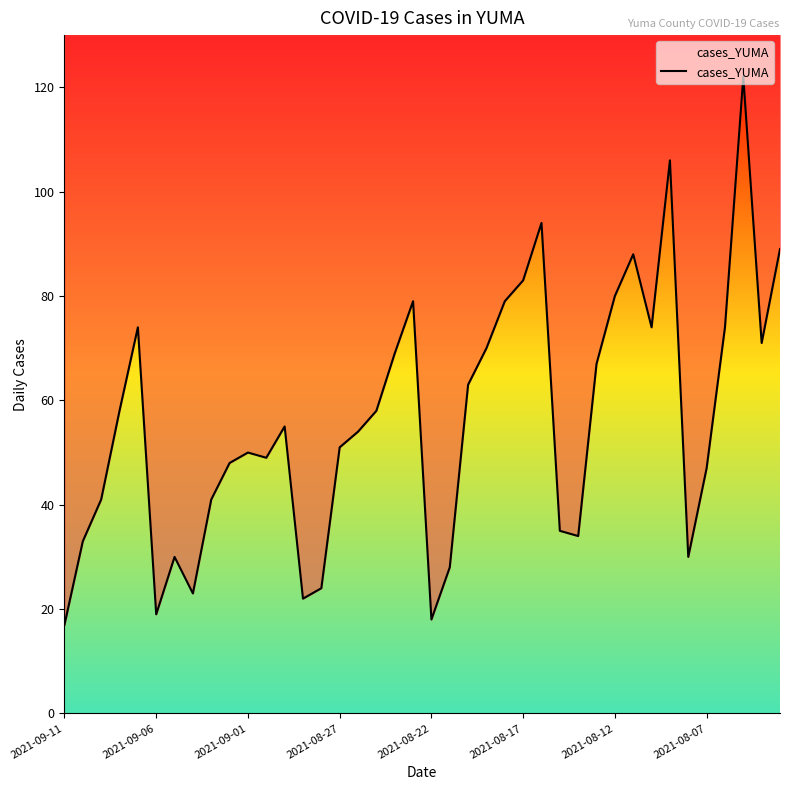

What is the maximum value shown in the chart?

122